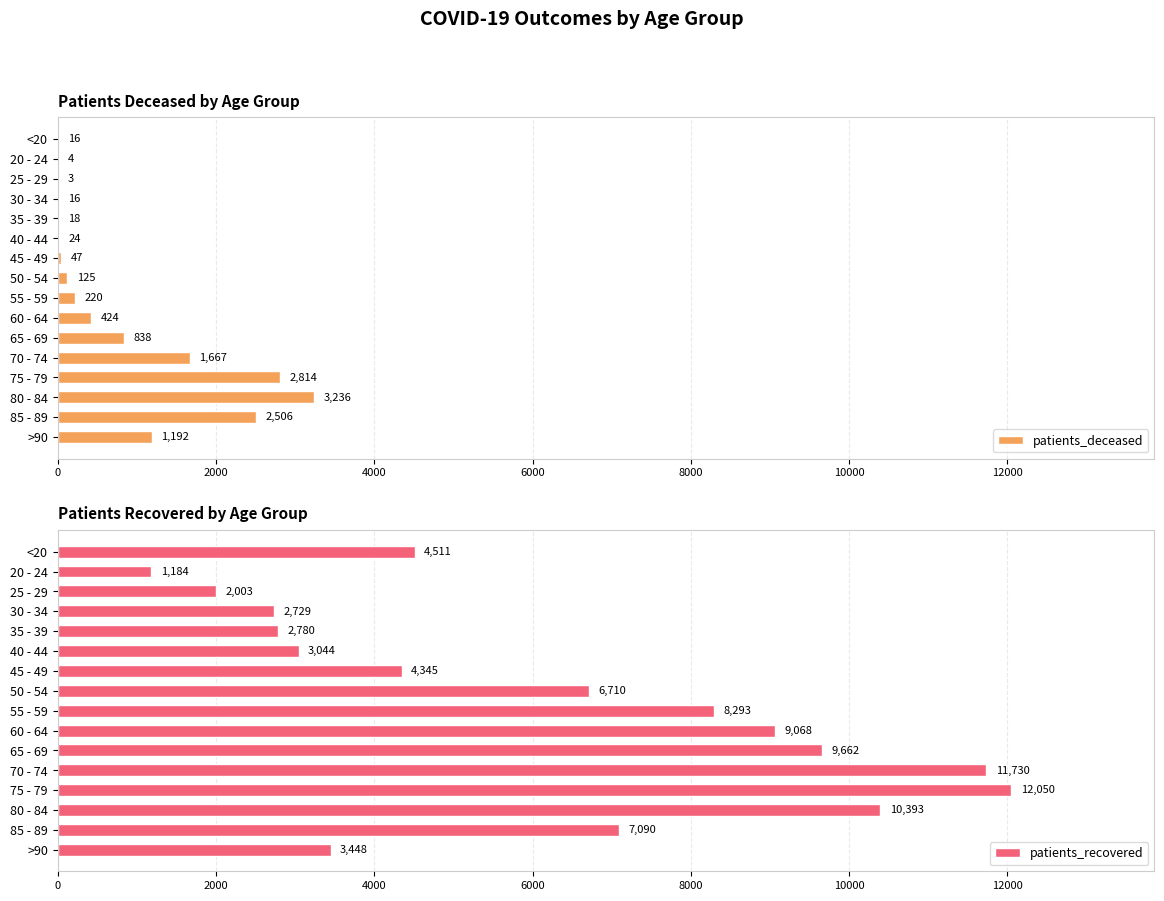

The value of patients_recovered at 75 - 79 is 16564. True or false?

False